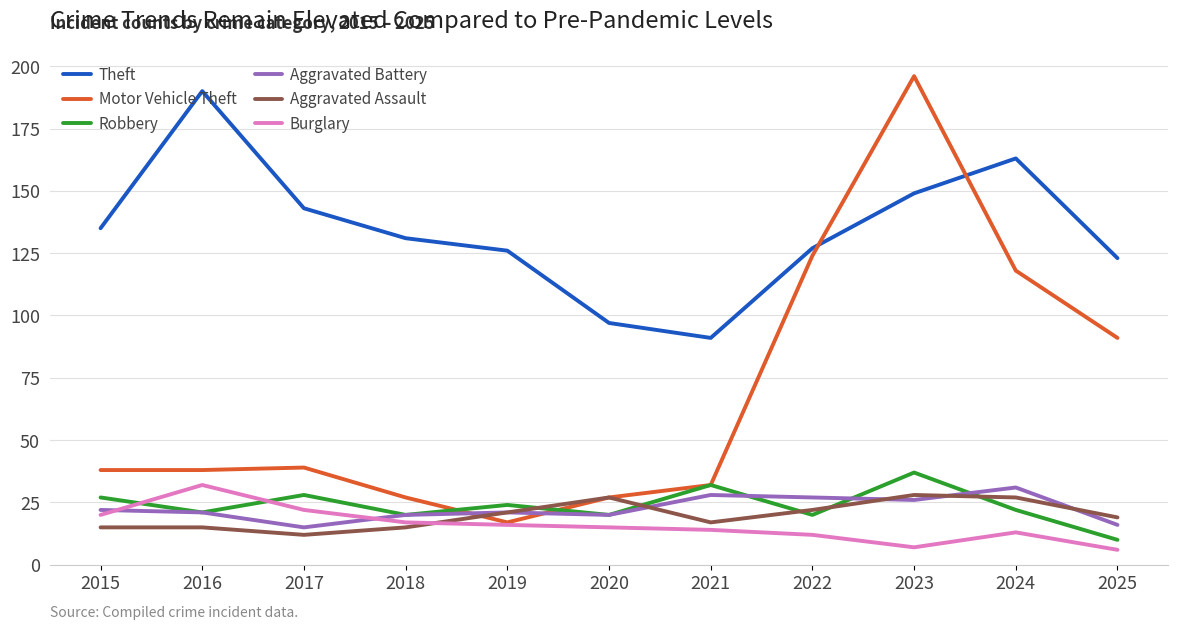

What is the lowest value of the Robbery series?

10